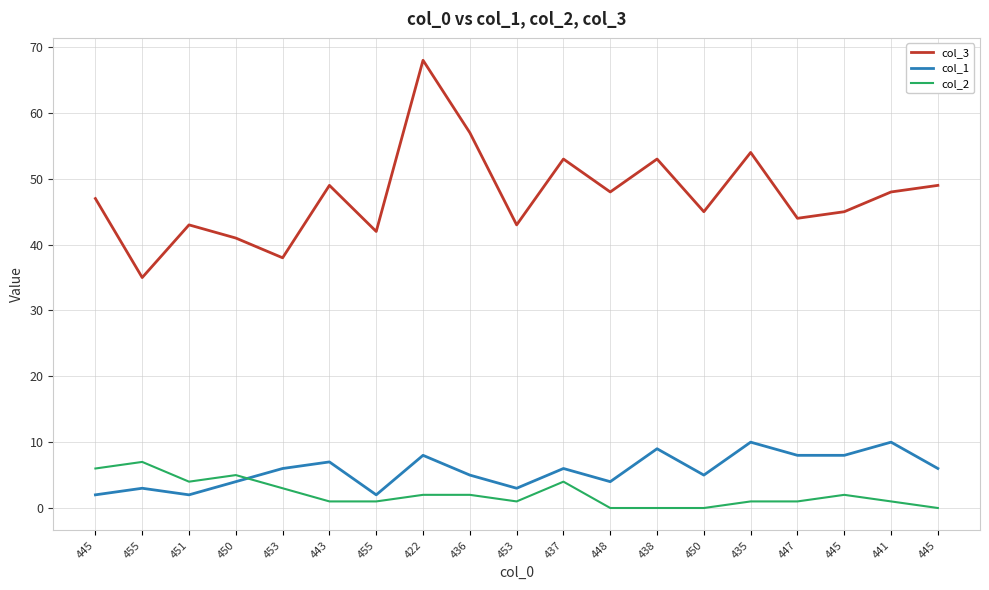

What is the sum of the col_1 values at 445 and 445?

14